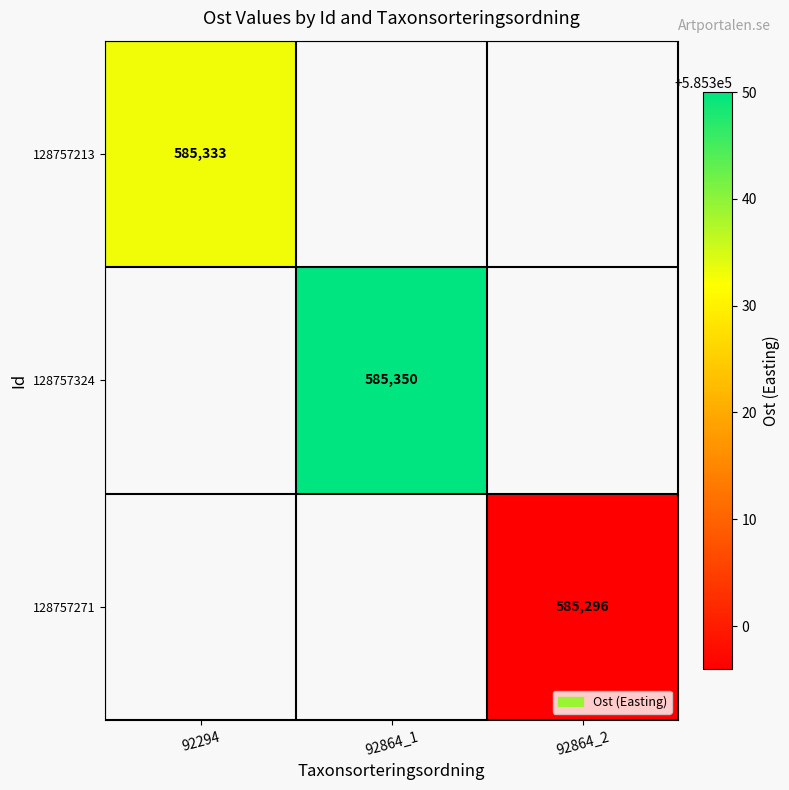

The value of 128757324 at 92864_1 is 284589. True or false?

False